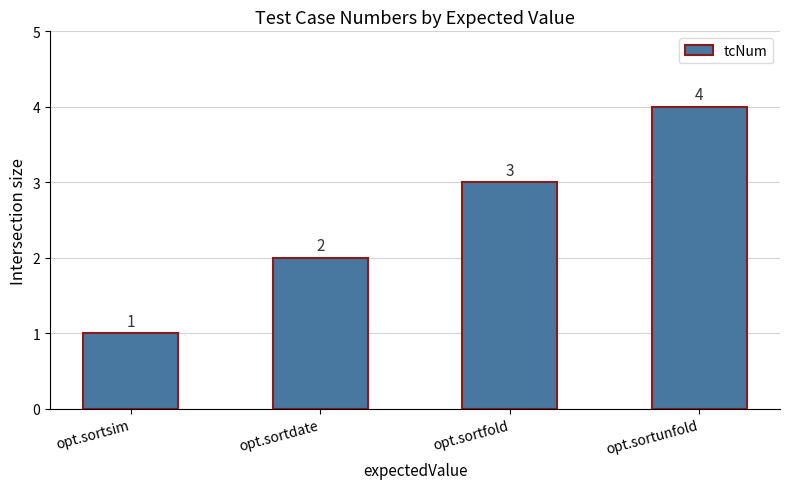

Which has a higher value, opt.sortunfold or opt.sortdate?

opt.sortunfold